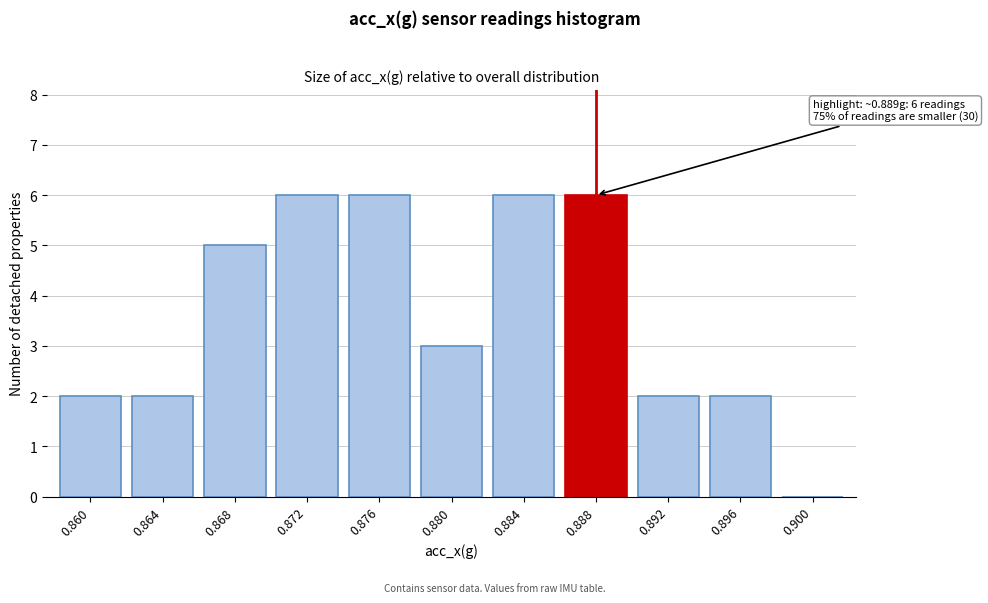

Reading left to right, list all the values displayed in this chart.

0.860=2	0.864=2	0.868=5	0.872=6	0.876=6	0.880=3	0.884=6	0.888=6	0.892=2	0.896=2	0.900=0